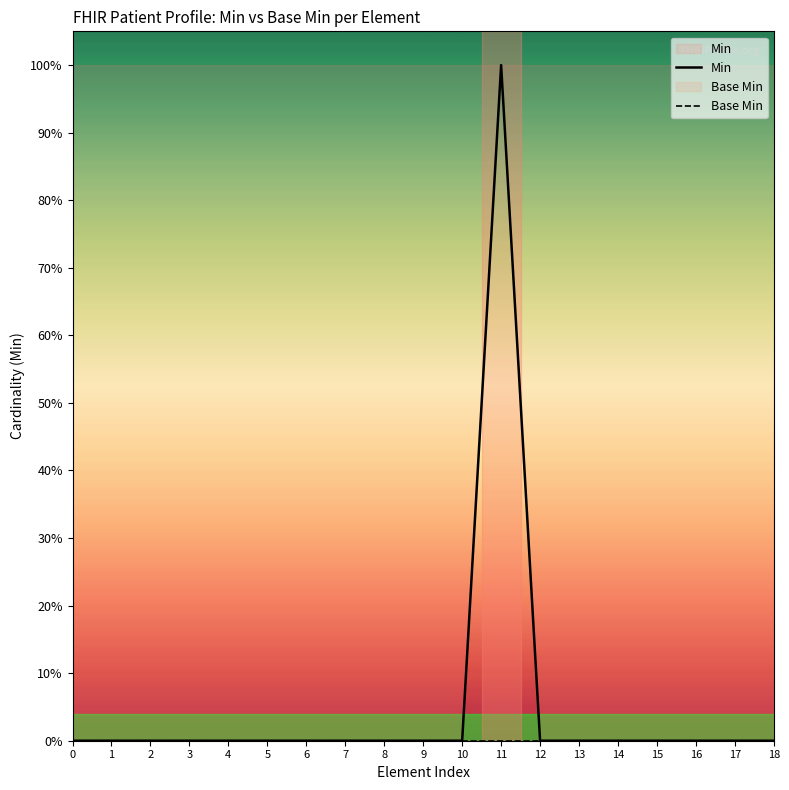

True or false: Base Min and Min cross at least once.

False